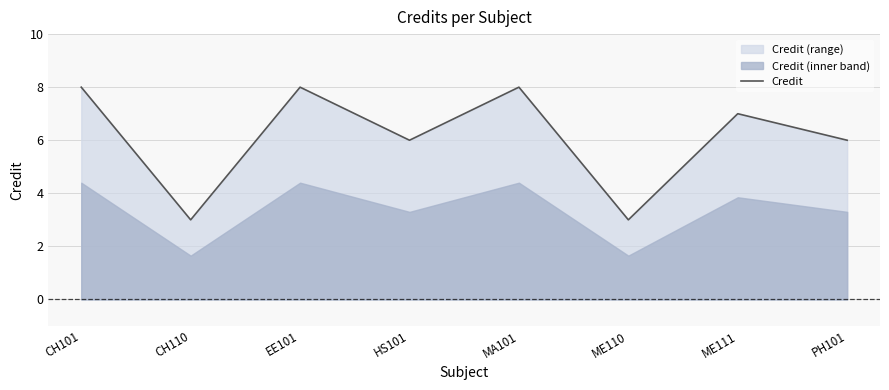

Is it true that the value at PH101 is 6?

True